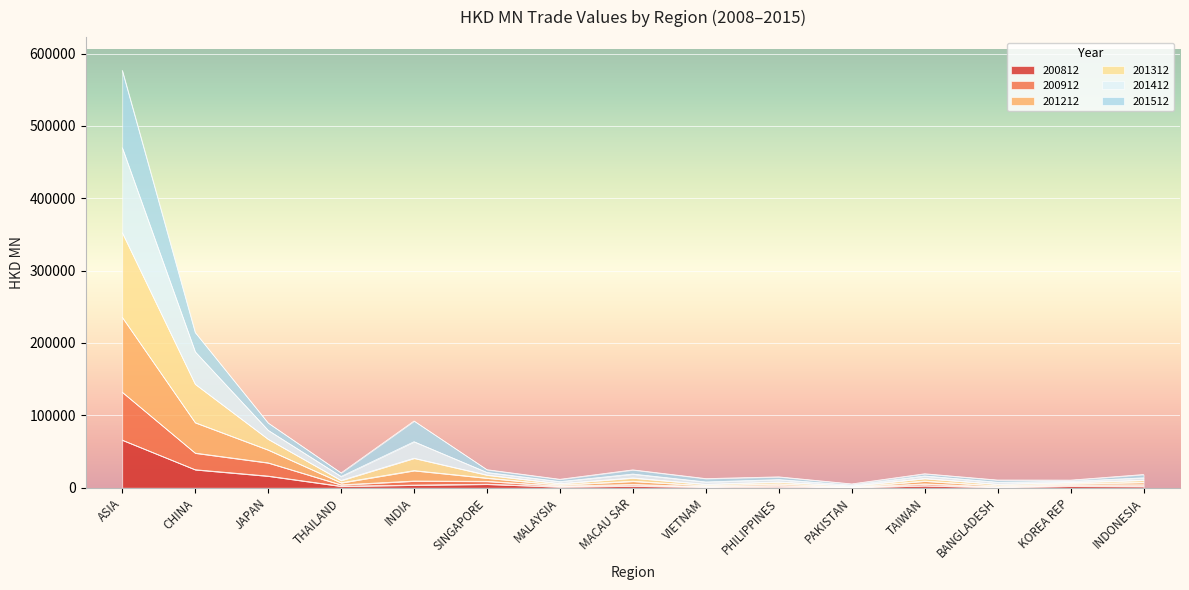

Which category has the lowest value across all series?

PAKISTAN